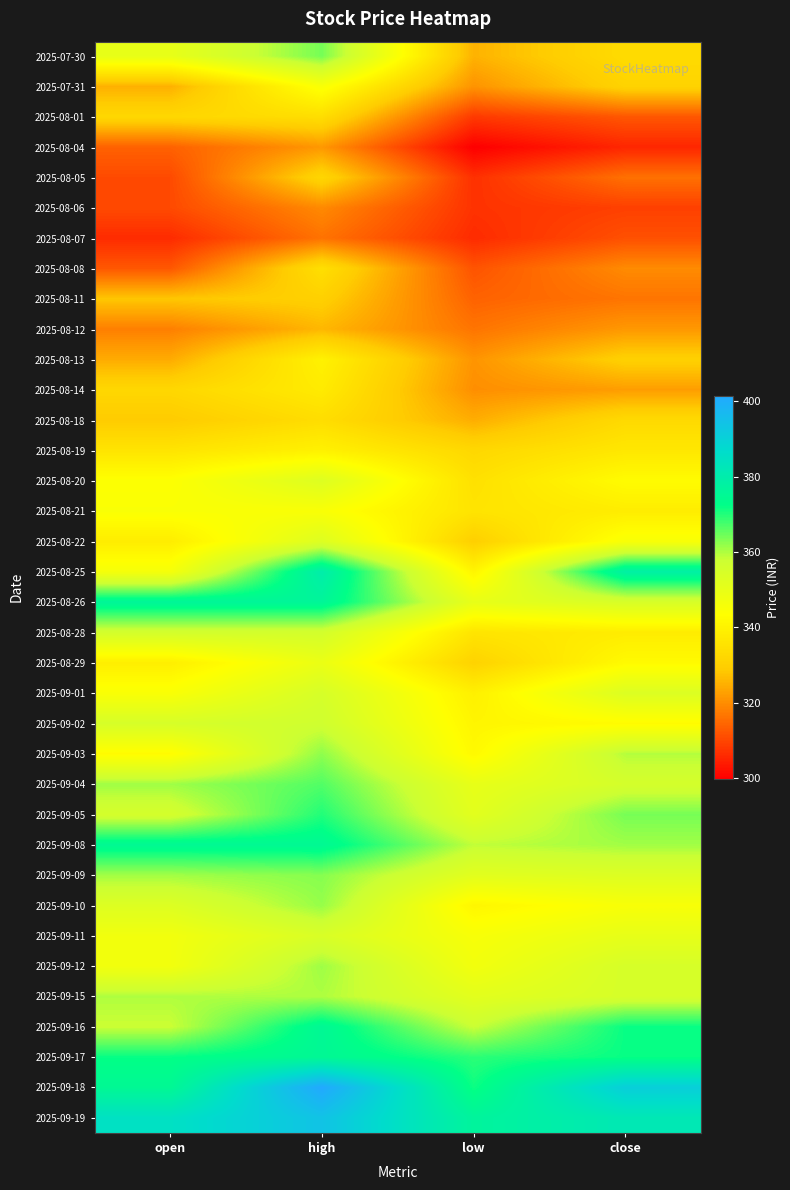

Reading left to right, transcribe all the data shown in this chart.

2025-07-30: open=350.0	high=364.0	low=325.4	close=333.5
2025-07-31: open=325.0	high=345.0	low=320.9	close=331.1
2025-08-01: open=332.3	high=334.1	low=308.2	close=312.3
2025-08-04: open=313.9	high=321.6	low=299.9	close=305.4
2025-08-05: open=310.6	high=331.9	low=306.9	close=316.0
2025-08-06: open=310.6	high=319.6	low=307.2	close=309.1
2025-08-07: open=306.1	high=316.3	low=306.1	close=311.4
2025-08-08: open=312.4	high=334.4	low=311.9	close=319.8
2025-08-11: open=328.2	high=330.3	low=314.0	close=316.6
2025-08-12: open=318.1	high=326.0	low=316.6	close=321.6
2025-08-13: open=324.4	high=339.7	low=321.1	close=330.4
2025-08-14: open=332.2	high=337.8	low=320.3	close=322.4
2025-08-18: open=328.9	high=334.0	low=324.6	close=332.9
2025-08-19: open=336.0	high=339.7	low=332.4	close=336.9
2025-08-20: open=344.0	high=353.0	low=334.9	close=342.6
2025-08-21: open=344.8	high=345.0	low=335.9	close=338.4
2025-08-22: open=338.4	high=353.0	low=330.0	close=345.3
2025-08-25: open=346.1	high=379.8	low=340.7	close=378.3
2025-08-26: open=375.9	high=375.9	low=350.1	close=354.8
2025-08-28: open=356.0	high=356.0	low=336.1	close=338.2
2025-08-29: open=338.9	high=349.1	low=330.9	close=342.2
2025-09-01: open=344.9	high=355.0	low=339.3	close=353.4
2025-09-02: open=354.9	high=356.9	low=340.8	close=342.6
2025-09-03: open=342.6	high=362.2	low=341.9	close=359.6
2025-09-04: open=361.1	high=366.6	low=350.0	close=355.4
2025-09-05: open=355.5	high=370.0	low=351.5	close=363.9
2025-09-08: open=374.8	high=374.8	low=358.6	close=360.9
2025-09-09: open=360.9	high=362.9	low=351.7	close=353.2
2025-09-10: open=353.1	high=361.7	low=341.0	close=345.4
2025-09-11: open=347.1	high=354.2	low=345.5	close=350.2
2025-09-12: open=347.0	high=361.1	low=347.0	close=355.0
2025-09-15: open=359.9	high=360.0	low=351.4	close=354.9
2025-09-16: open=357.8	high=375.1	low=357.8	close=371.9
2025-09-17: open=372.0	high=375.1	low=369.3	close=371.9
2025-09-18: open=374.9	high=401.4	low=371.4	close=390.8
2025-09-19: open=385.0	high=394.1	low=376.6	close=381.8